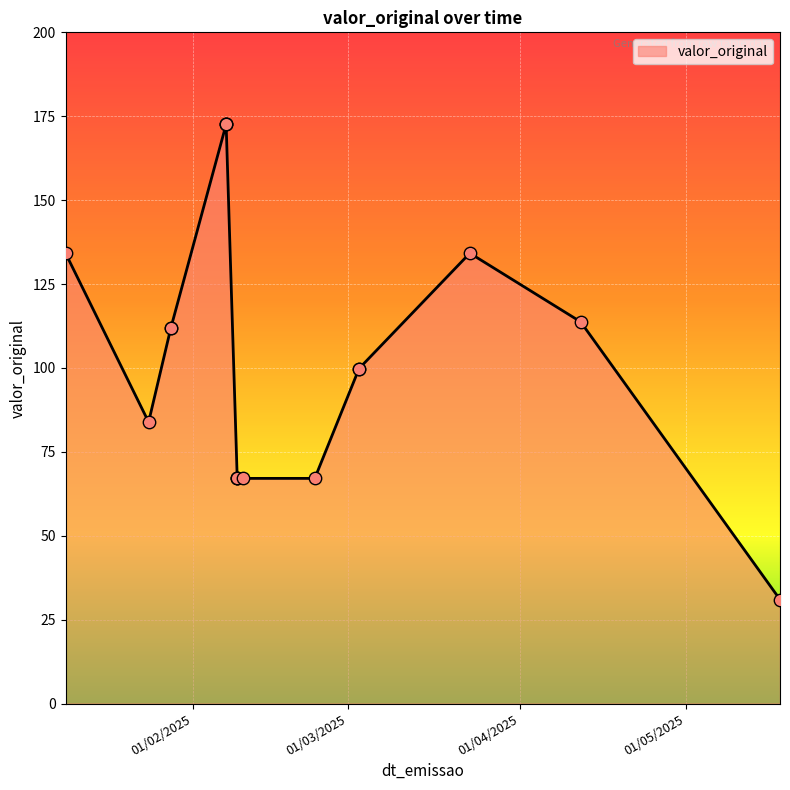

What is the change in value from 03/03/2025 to 23/03/2025?

+34.4